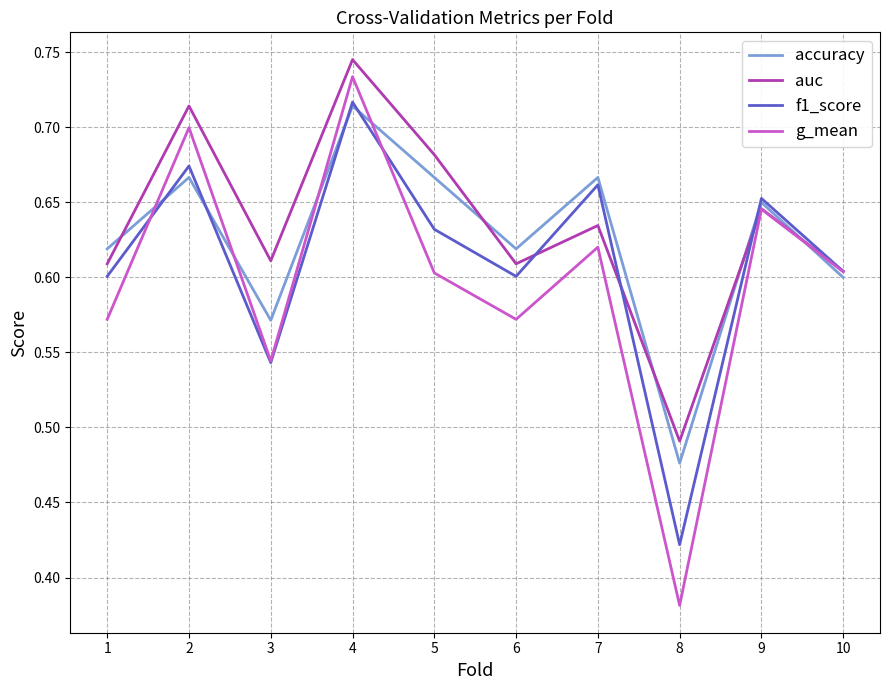

What is the total value across all series at 9?

2.6